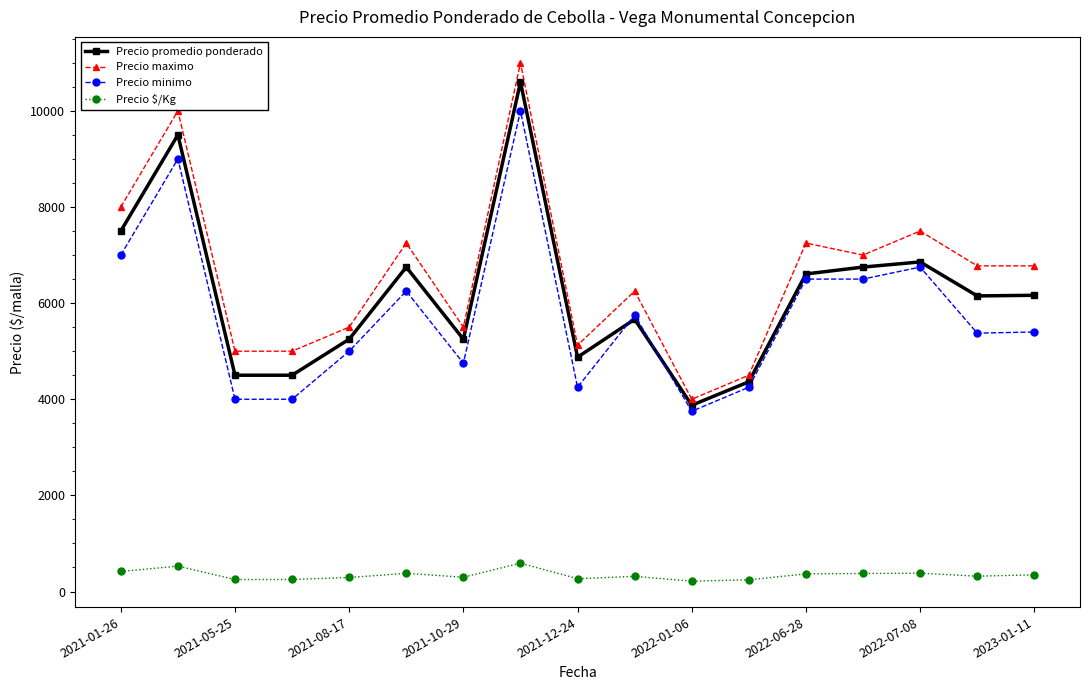

True or false: Precio promedio ponderado has more than 2 points higher than both neighbors.

True